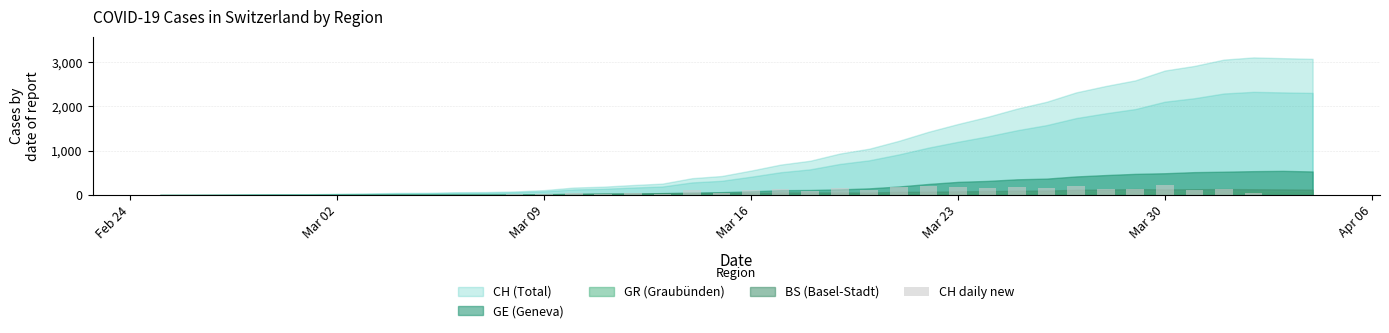

What is the sum of all values?

3075